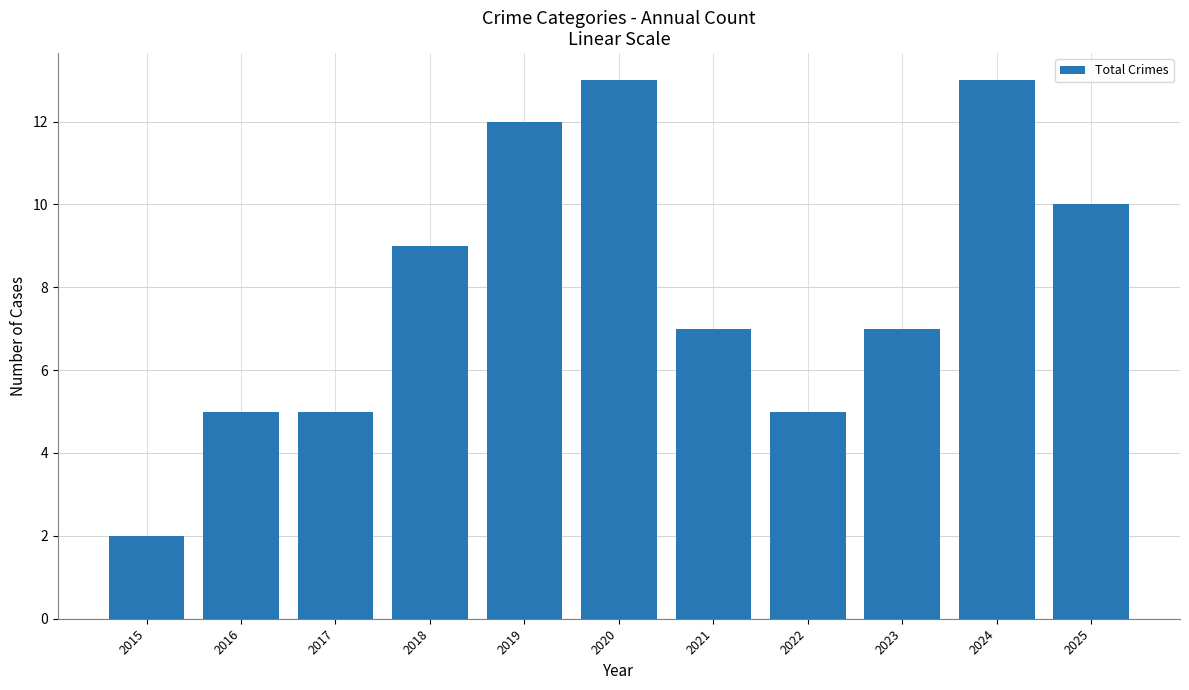

Count the number of categories in the chart.

11